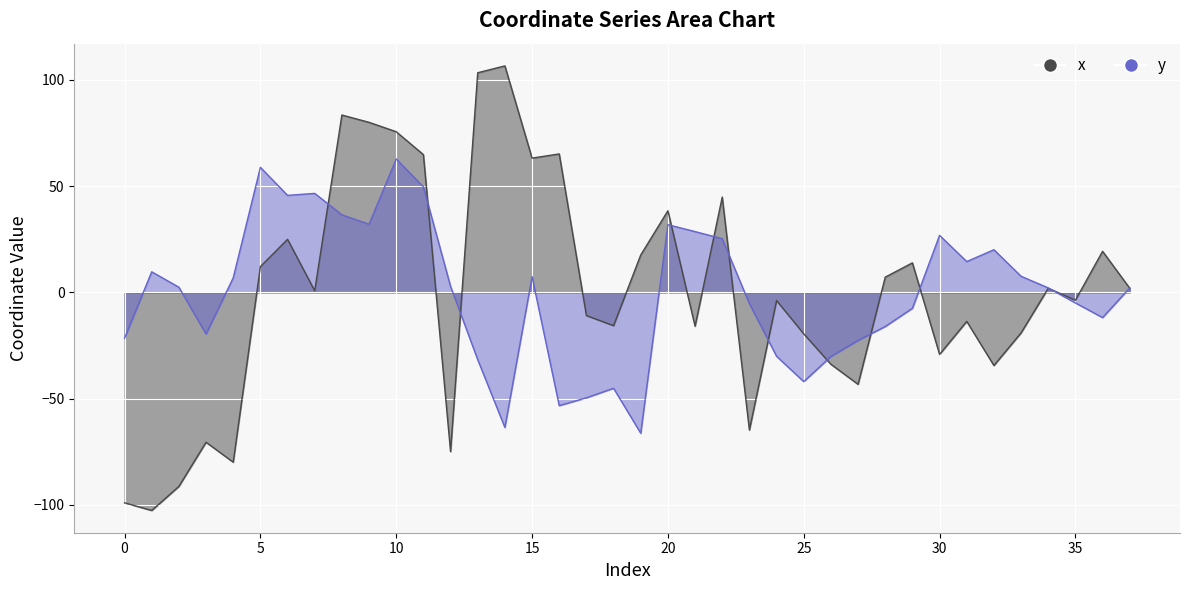

At which label does y reach its minimum?

19